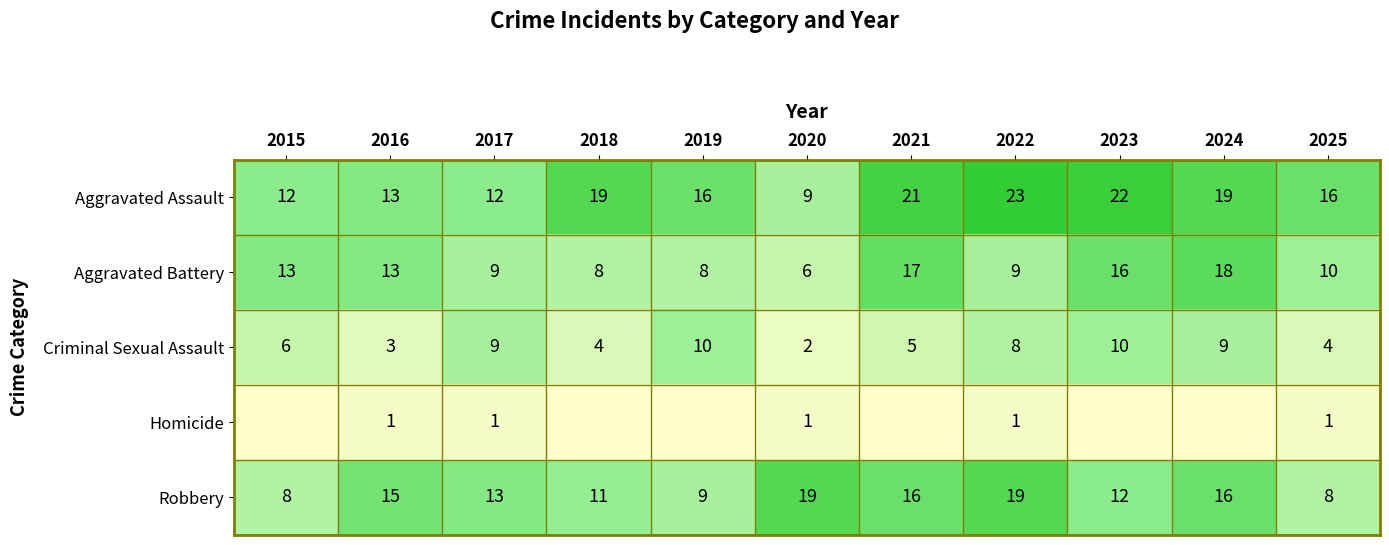

At how many categories does at least one series exceed 3?

11